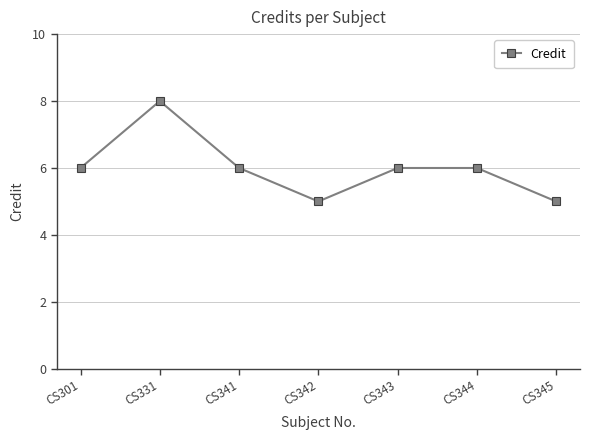

How many values are between 5 and 6?

6